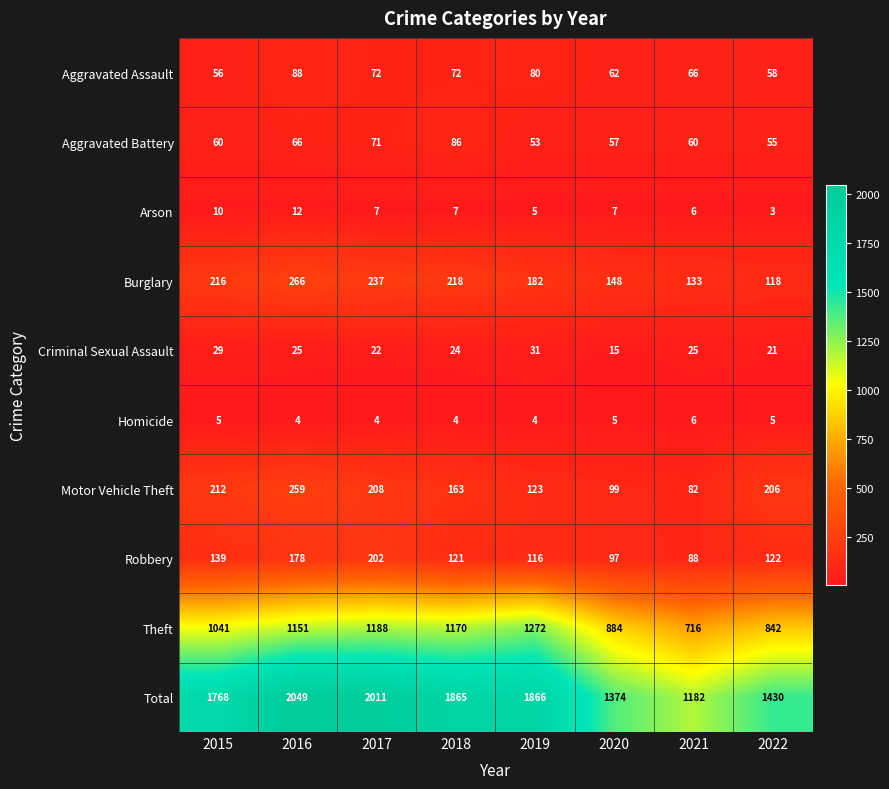

The value of Criminal Sexual Assault at 2015 is 29. True or false?

True